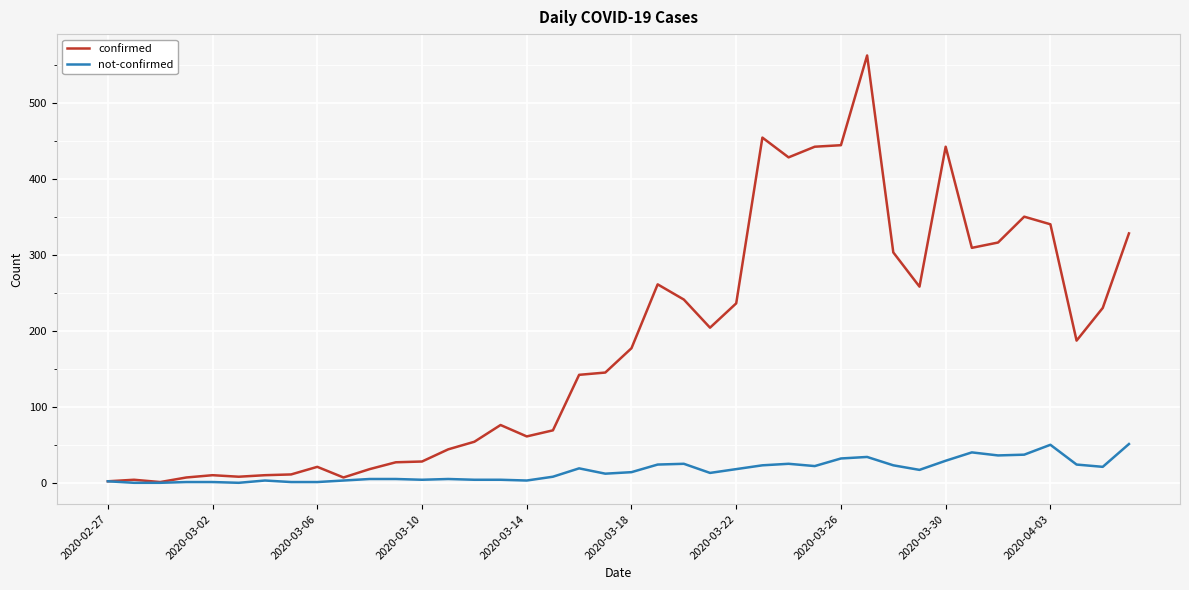

Which series has the largest range (max minus min)?

confirmed